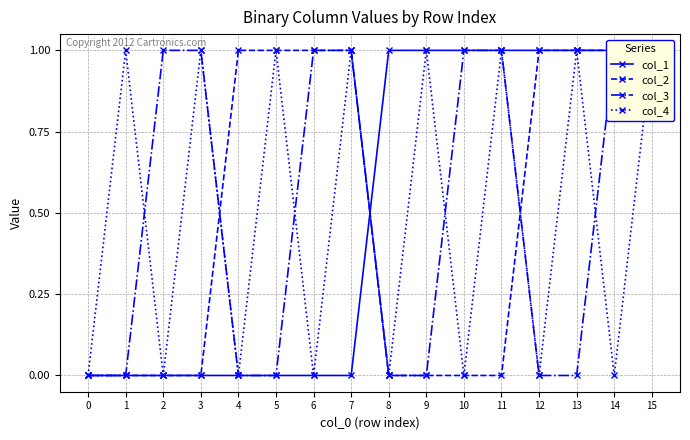

Does the chart have visible grid lines?

Yes